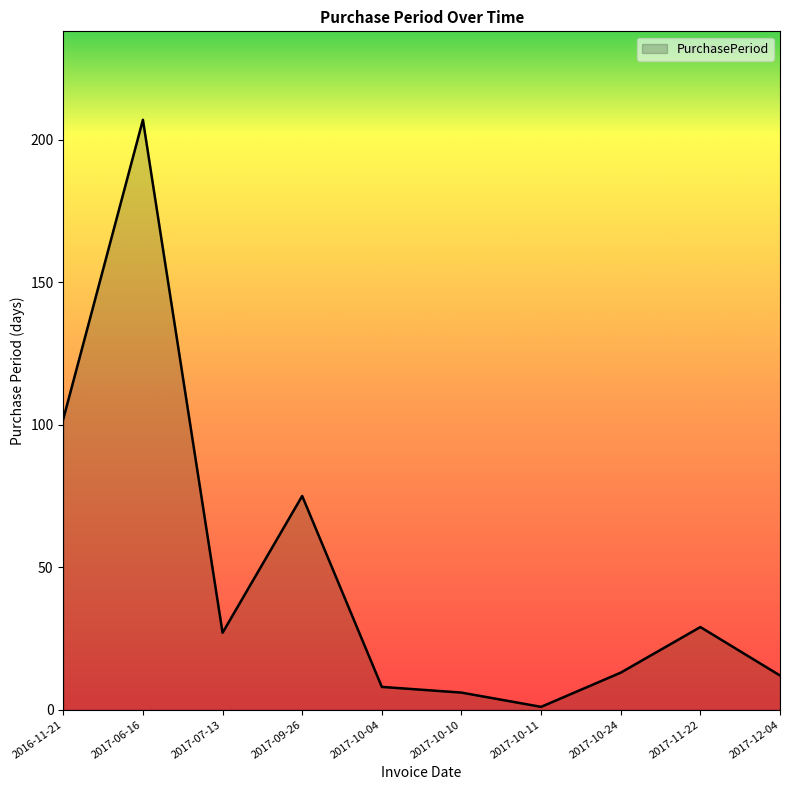

What is the change in value from 2016-11-21 to 2017-10-10?

-96